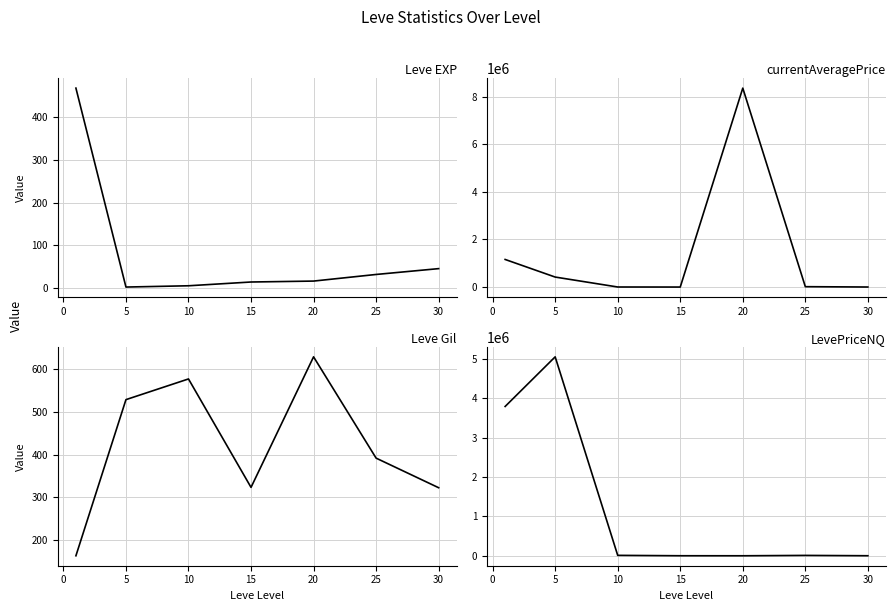

What is the average value of the Leve EXP series?

83.4